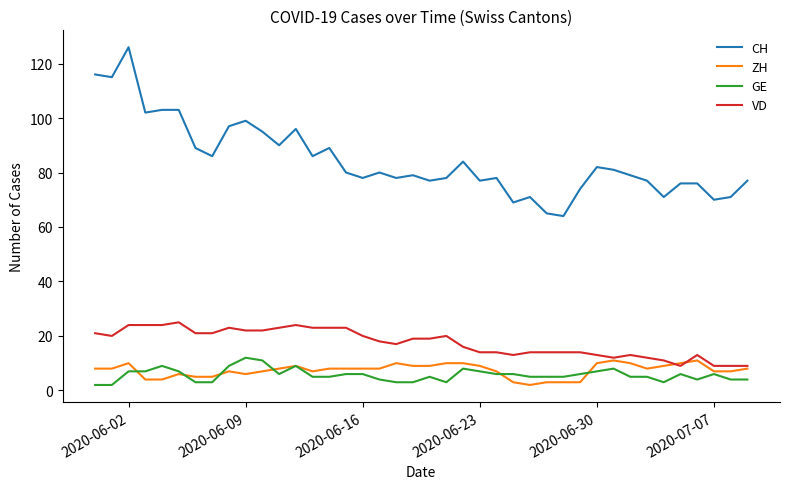

What is the minimum value for VD?

9